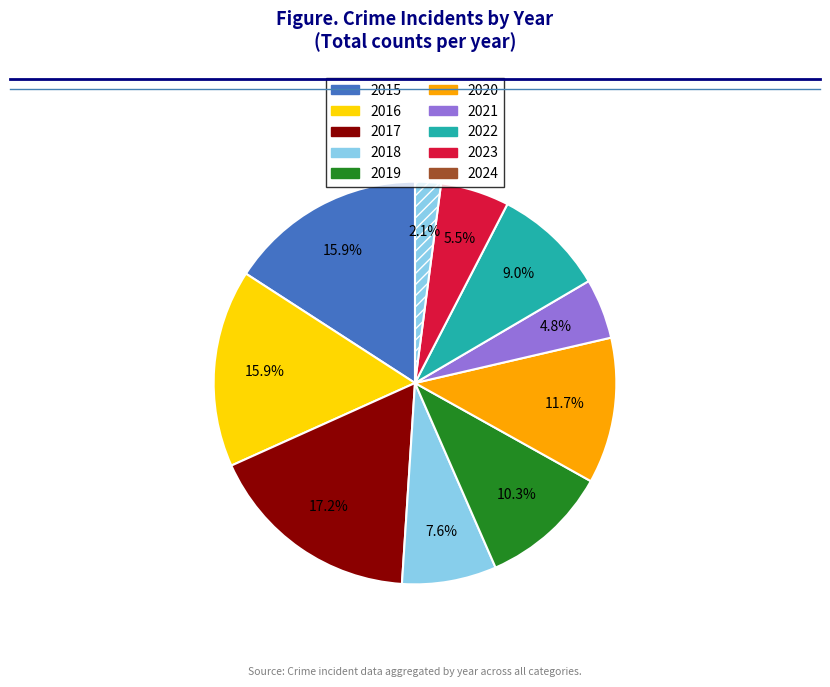

Do 2021 and 2016 together represent more than half of the pie?

No